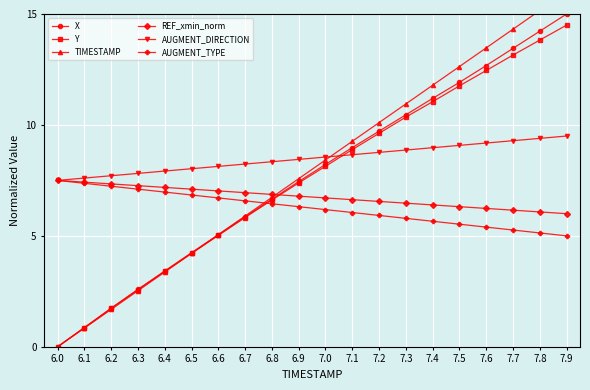

Reading left to right, list all the values displayed in this chart.

X: 6.0=0.0	6.1=0.9	6.2=1.7	6.3=2.6	6.4=3.4	6.5=4.2	6.6=5.1	6.7=5.9	6.8=6.7	6.9=7.4	7.0=8.2	7.1=9.0	7.2=9.7	7.3=10.5	7.4=11.2	7.5=11.9	7.6=12.7	7.7=13.5	7.8=14.2	7.9=15.0
Y: 6.0=0.0	6.1=0.9	6.2=1.7	6.3=2.6	6.4=3.4	6.5=4.2	6.6=5.0	6.7=5.8	6.8=6.6	6.9=7.4	7.0=8.1	7.1=8.9	7.2=9.6	7.3=10.4	7.4=11.0	7.5=11.8	7.6=12.5	7.7=13.1	7.8=13.8	7.9=14.5
TIMESTAMP: 6.0=0.0	6.1=0.8	6.2=1.7	6.3=2.5	6.4=3.4	6.5=4.2	6.6=5.1	6.7=5.9	6.8=6.7	6.9=7.6	7.0=8.4	7.1=9.3	7.2=10.1	7.3=10.9	7.4=11.8	7.5=12.6	7.6=13.5	7.7=14.3	7.8=15.2	7.9=16.0
REF_xmin_norm: 6.0=7.5	6.1=7.4	6.2=7.3	6.3=7.3	6.4=7.2	6.5=7.1	6.6=7.0	6.7=6.9	6.8=6.9	6.9=6.8	7.0=6.7	7.1=6.6	7.2=6.6	7.3=6.5	7.4=6.4	7.5=6.3	7.6=6.2	7.7=6.2	7.8=6.1	7.9=6.0
AUGMENT_DIRECTION: 6.0=7.5	6.1=7.6	6.2=7.7	6.3=7.8	6.4=7.9	6.5=8.0	6.6=8.1	6.7=8.2	6.8=8.3	6.9=8.4	7.0=8.6	7.1=8.7	7.2=8.8	7.3=8.9	7.4=9.0	7.5=9.1	7.6=9.2	7.7=9.3	7.8=9.4	7.9=9.5
AUGMENT_TYPE: 6.0=7.5	6.1=7.4	6.2=7.2	6.3=7.1	6.4=7.0	6.5=6.8	6.6=6.7	6.7=6.6	6.8=6.4	6.9=6.3	7.0=6.2	7.1=6.1	7.2=5.9	7.3=5.8	7.4=5.7	7.5=5.5	7.6=5.4	7.7=5.3	7.8=5.1	7.9=5.0